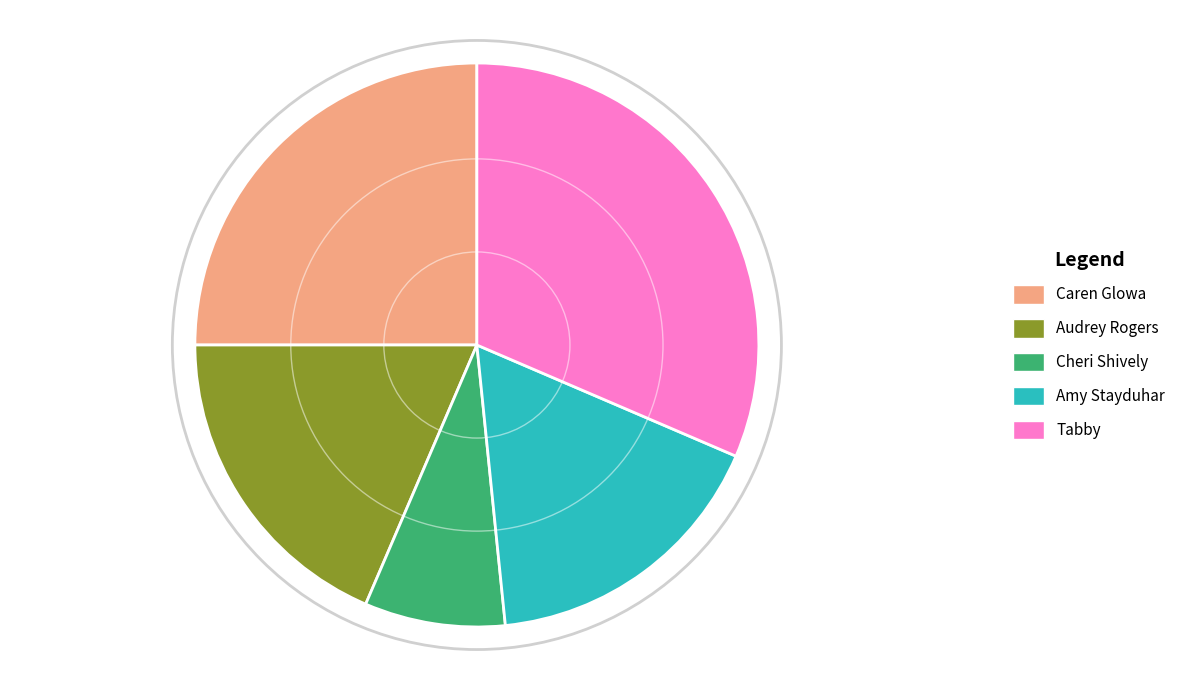

What is the largest slice in the pie chart?

Tabby